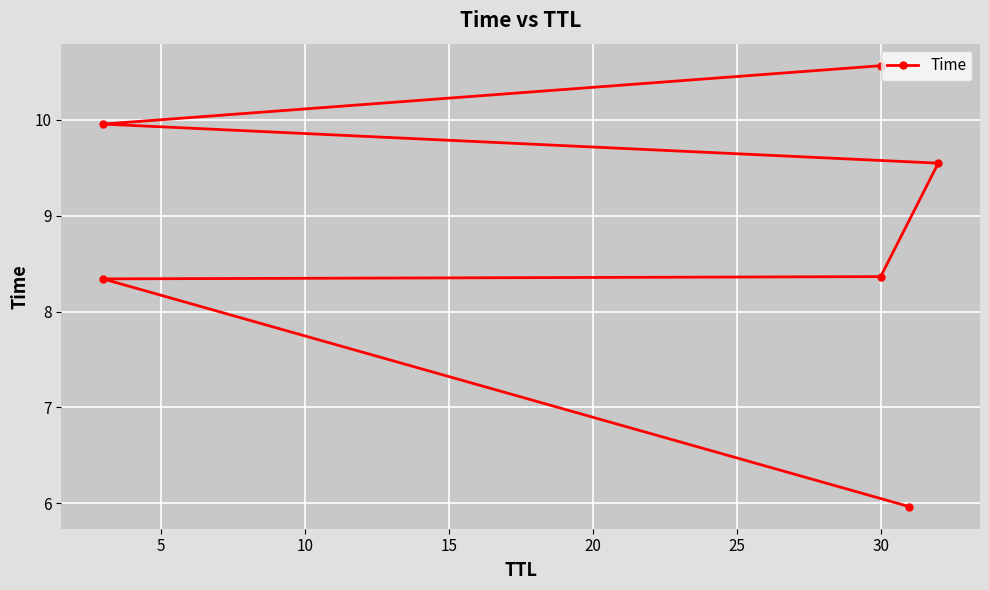

What is the smallest value displayed?

6.0